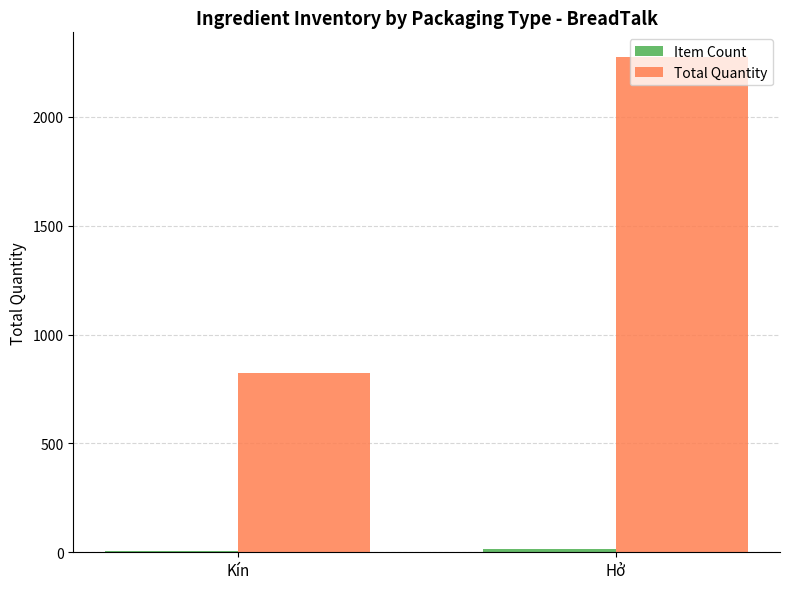

What is the average value of the Total Quantity series?

1550